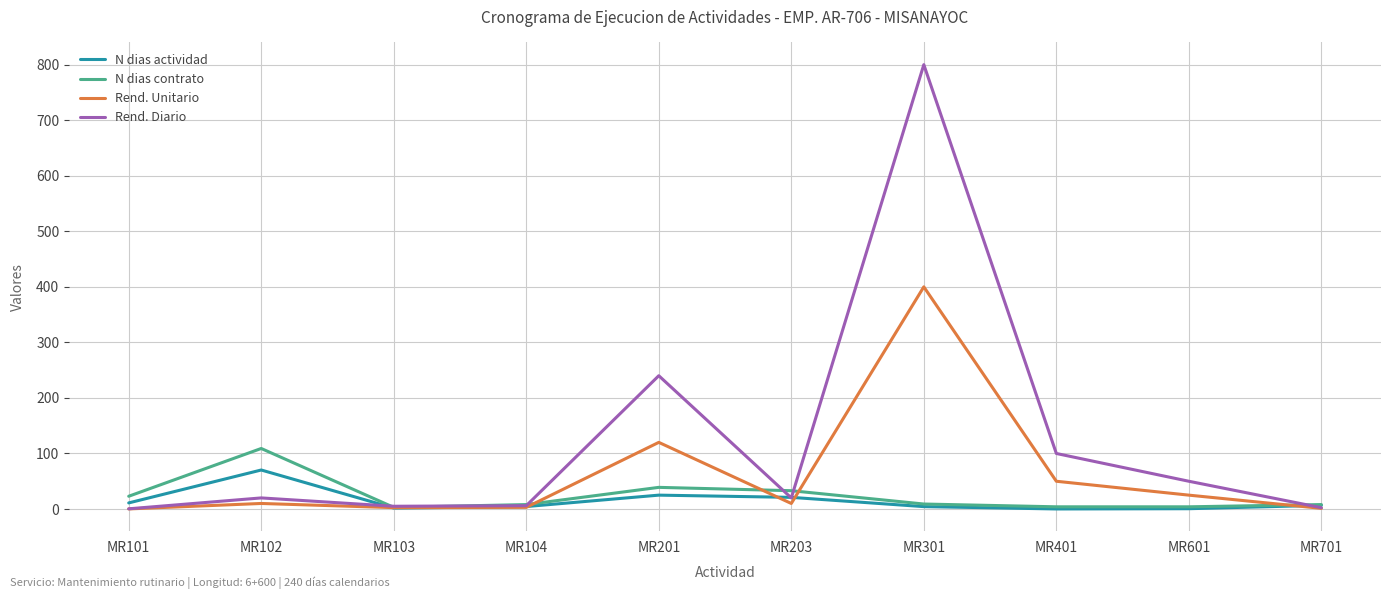

Which series has the largest total across all categories?

Rend. Diario